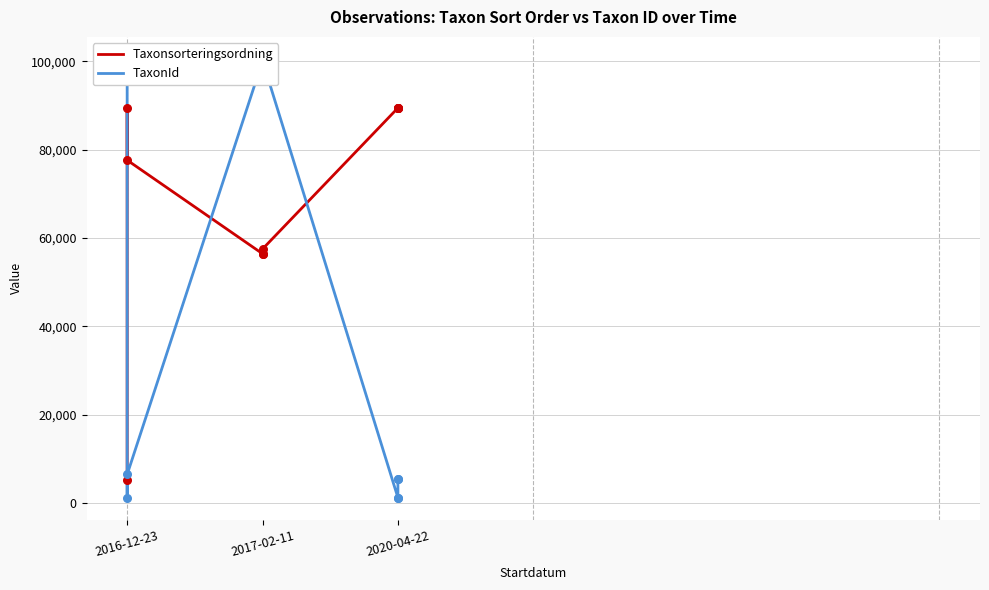

Which series contains the lowest Y value?

TaxonId